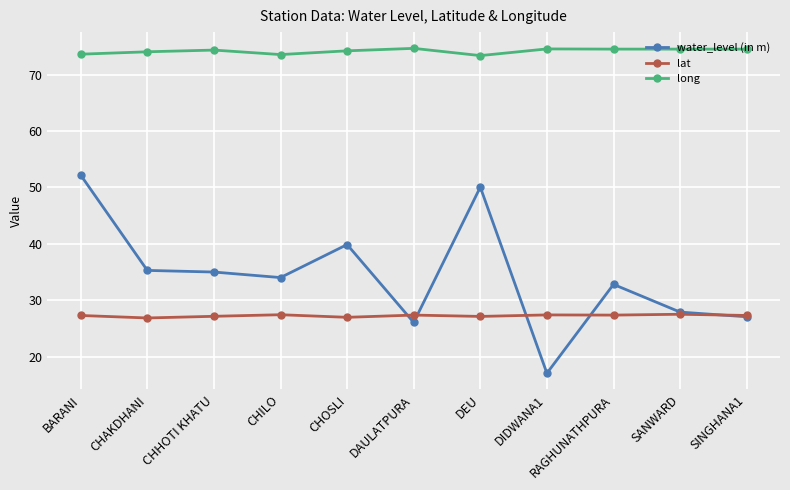

What is the label of the 11th point from the left?

SINGHANA1